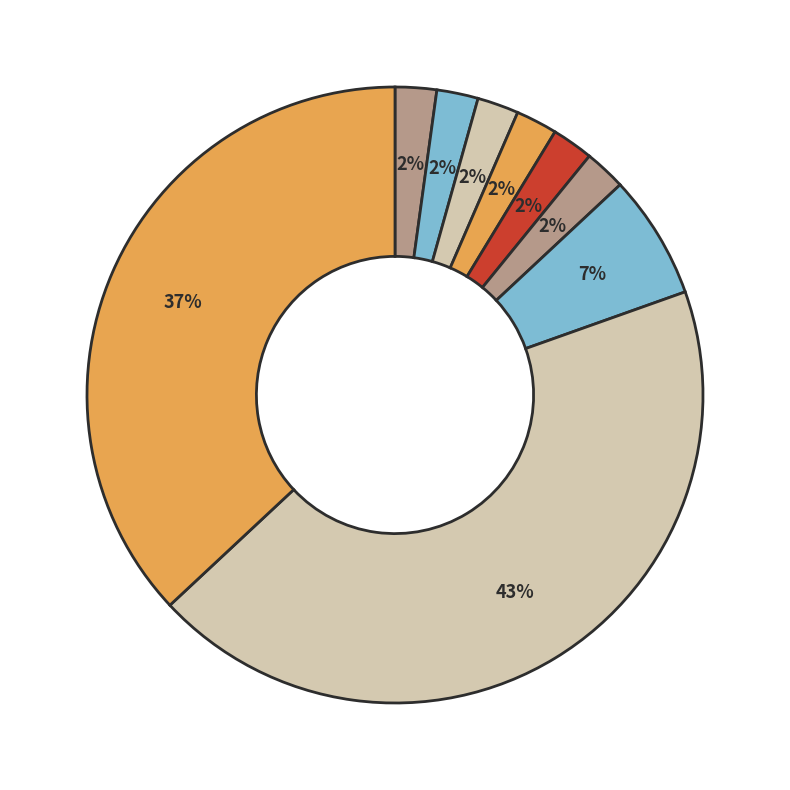

How many segments does this pie chart have?

9